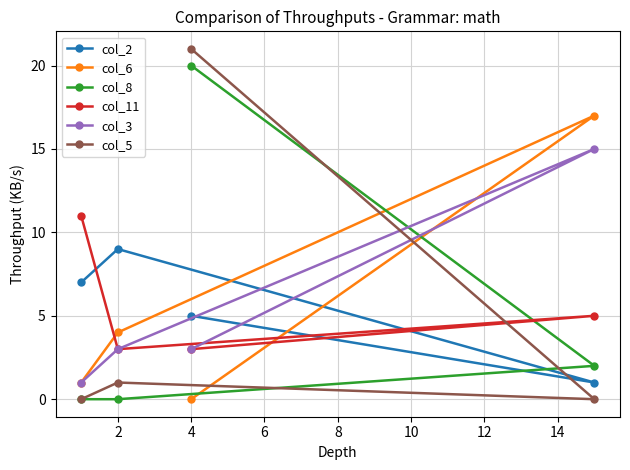

Which series has the largest range (max minus min)?

col_5